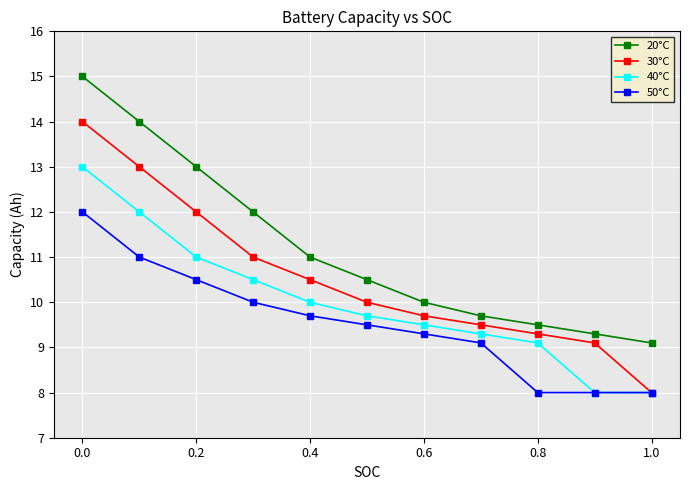

How many data points in 50°C are less than 9?

3